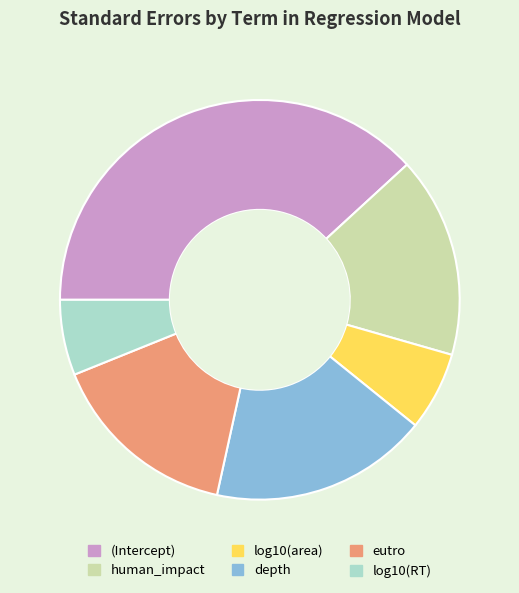

How many segments does this pie chart have?

6